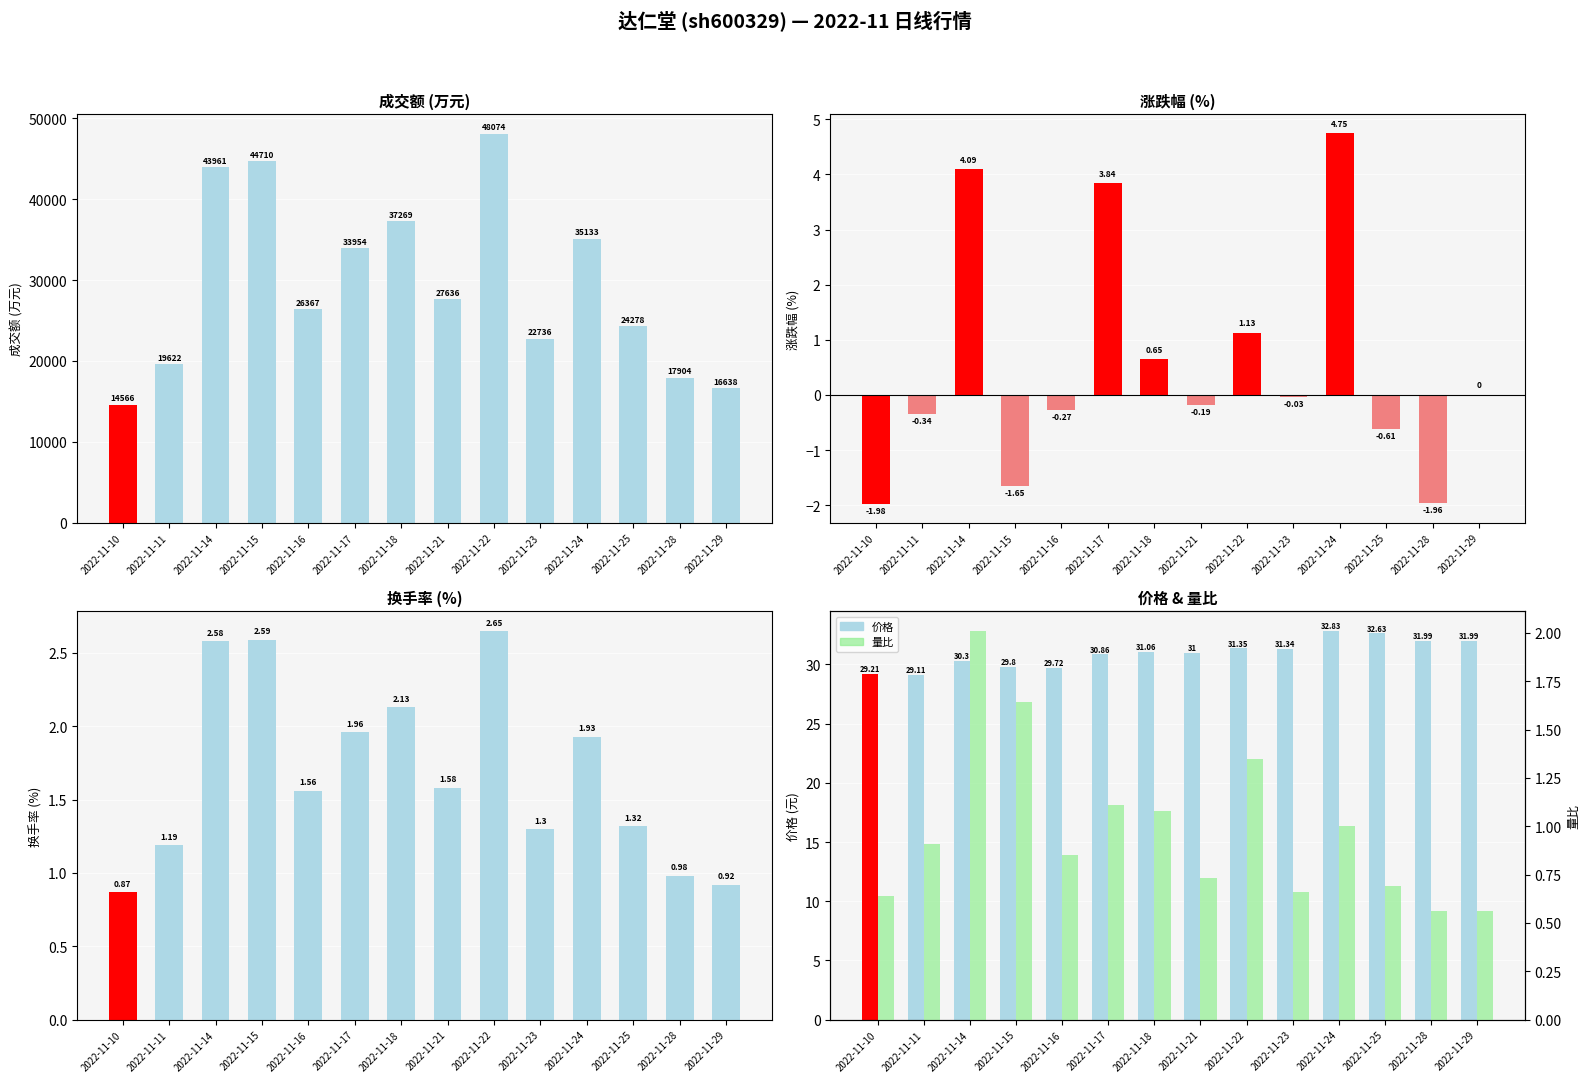

How many values in the 涨跌幅% series are below 0?

8